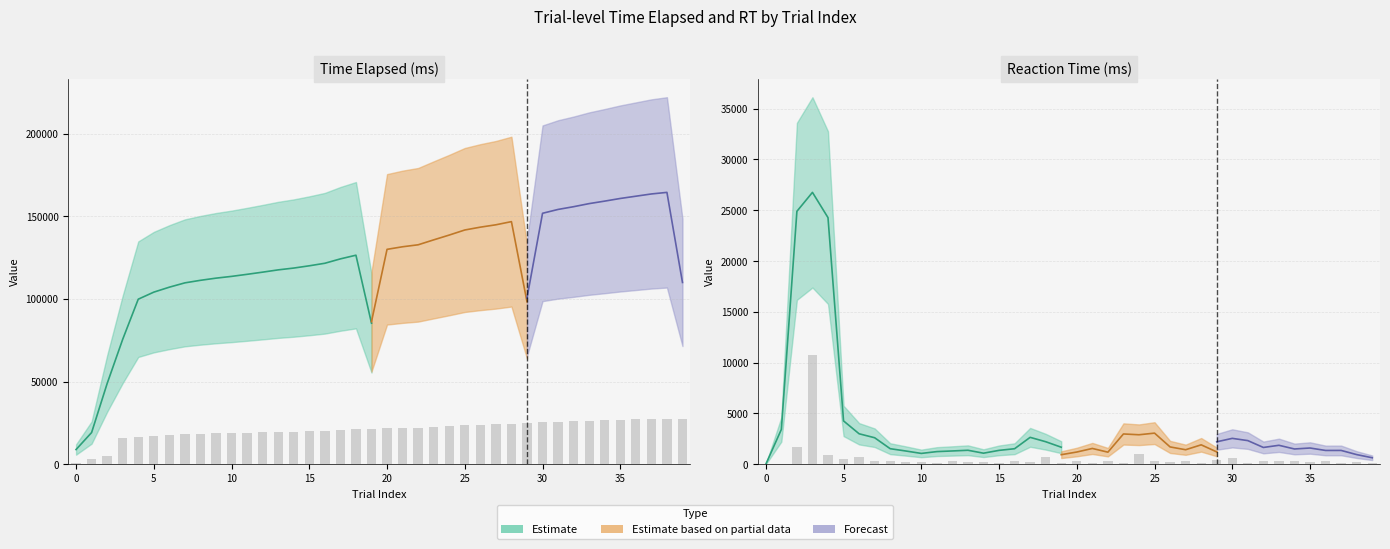

Rank the series by their average value, from highest to lowest.

time_elapsed, rt